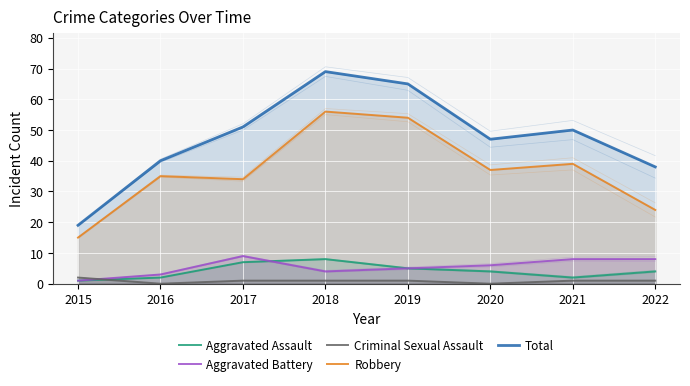

How many lines are shown in the chart?

5